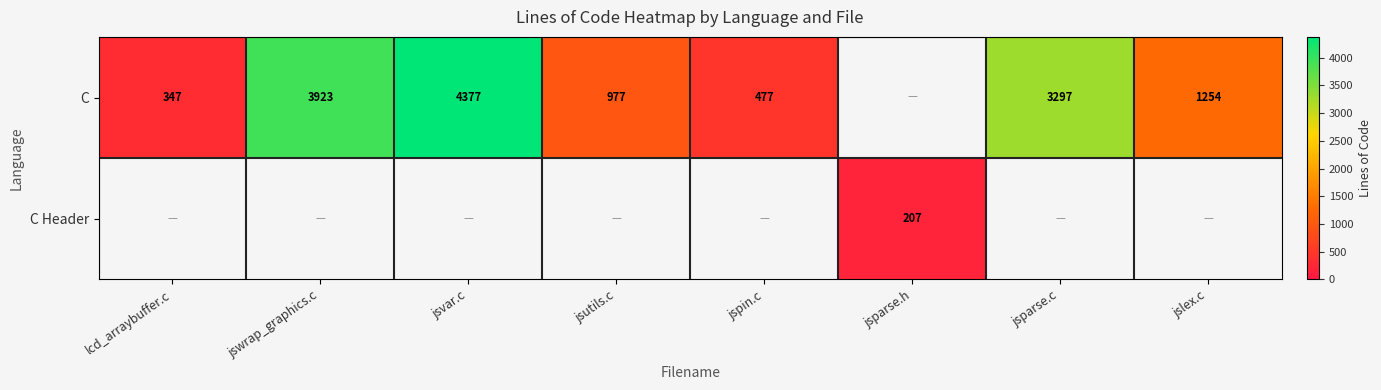

What is the smallest value displayed?

207.0